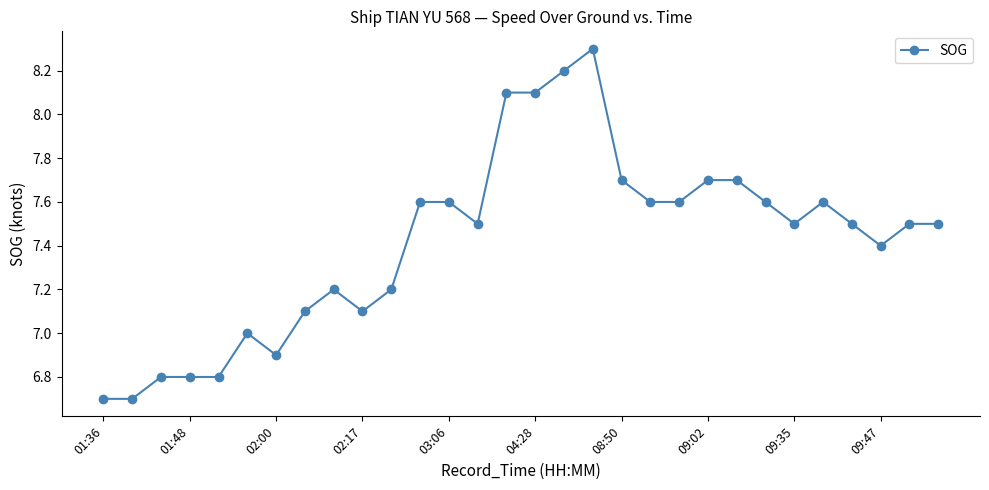

What is the sum of all values?

222.6